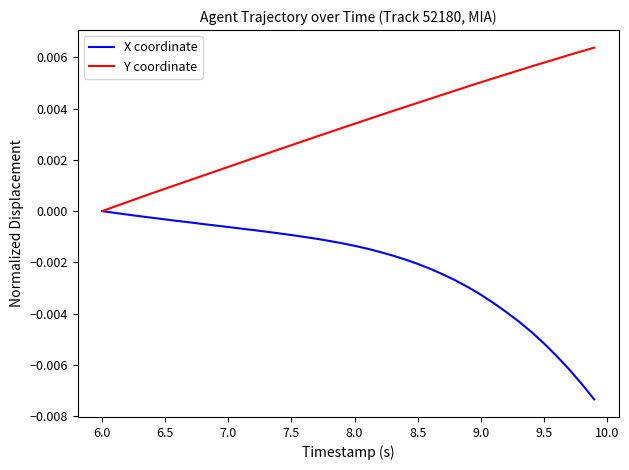

What is the sum of all Y coordinate values?

0.1